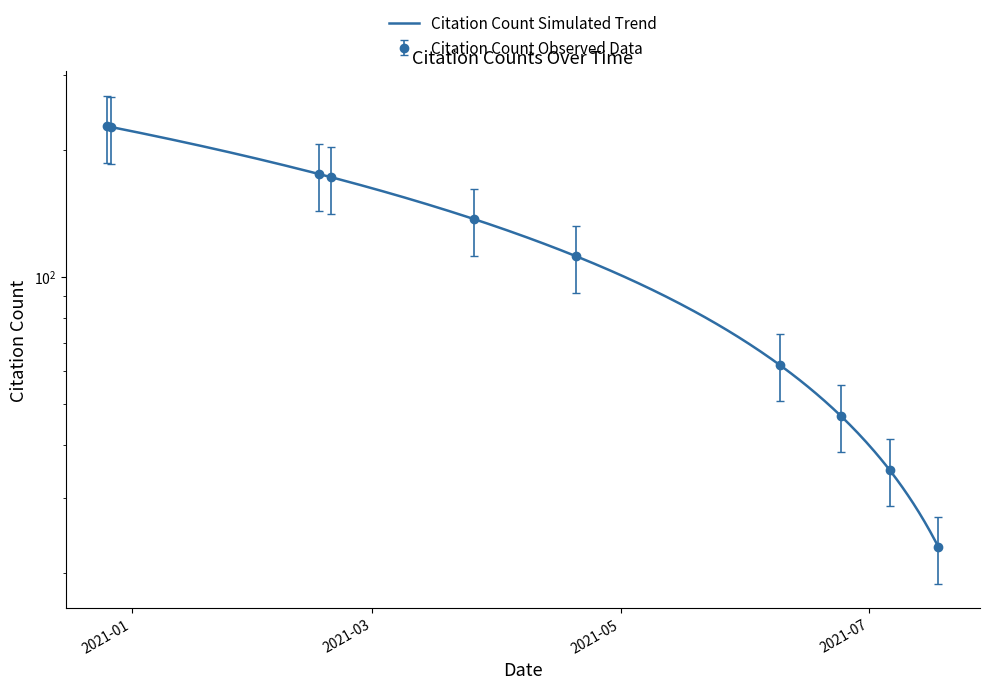

What position from the left is 2020-12-26?

1